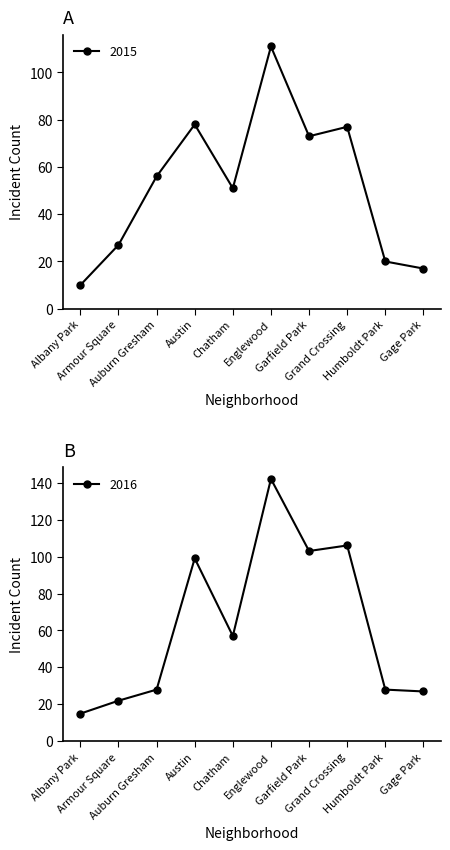

In 2015, how many points are lower than both neighbors (excluding endpoints)?

2